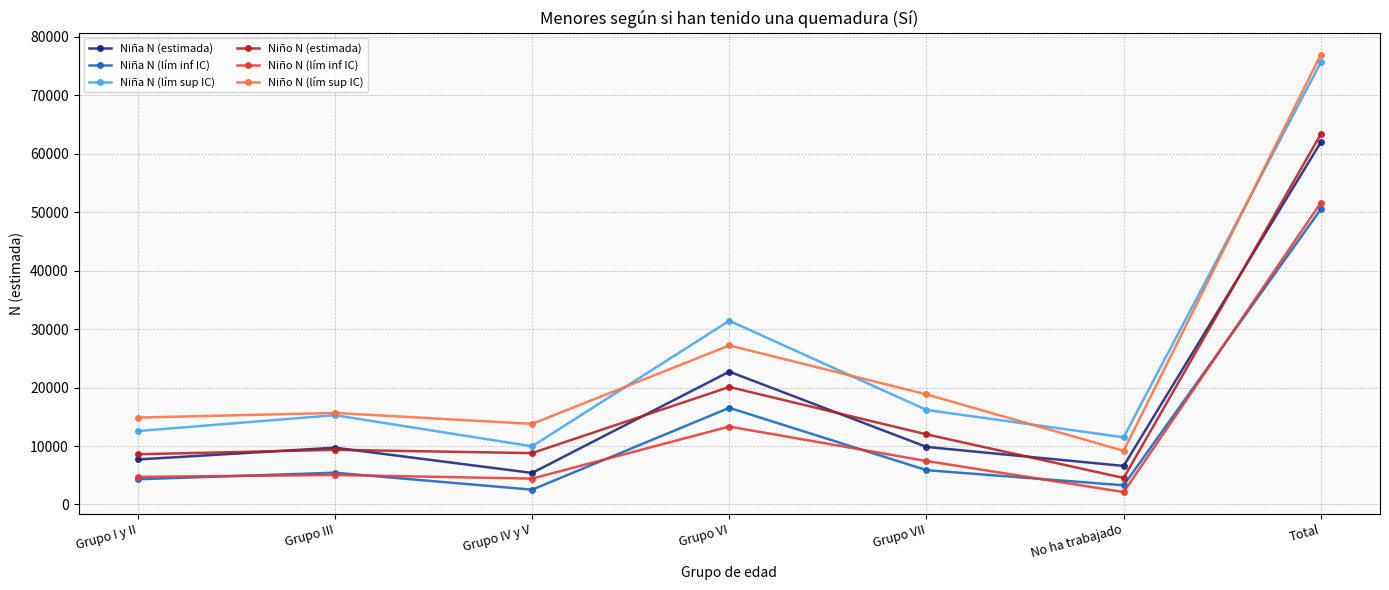

What is the label of the 6th point from the right?

Grupo III